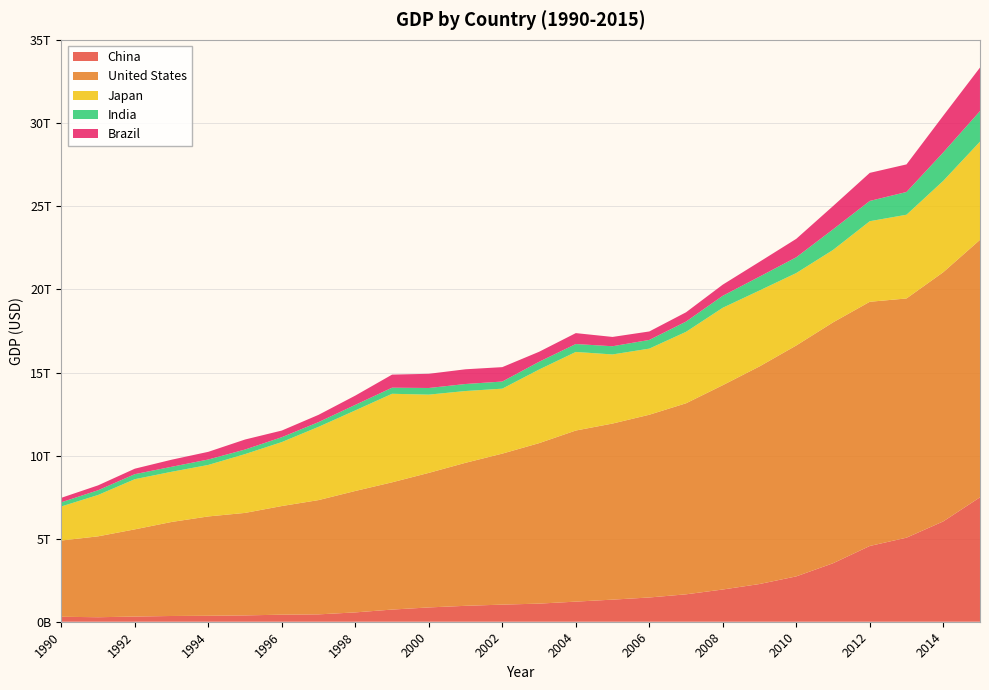

Reading left to right, extract all data points from this chart.

China: 1990=299000000000	1991=271000000000	1992=311000000000	1993=346000000000	1994=359000000000	1995=381000000000	1996=425000000000	1997=443000000000	1998=562000000000	1999=732000000000	2000=861000000000	2001=958000000000	2002=1030000000000	2003=1090000000000	2004=1210000000000	2005=1330000000000	2006=1460000000000	2007=1650000000000	2008=1940000000000	2009=2270000000000	2010=2730000000000	2011=3520000000000	2012=4560000000000	2013=5060000000000	2014=6040000000000	2015=7490000000000
United States: 1990=4590000000000	1991=4870000000000	1992=5250000000000	1993=5660000000000	1994=5980000000000	1995=6170000000000	1996=6540000000000	1997=6880000000000	1998=7310000000000	1999=7660000000000	2000=8100000000000	2001=8610000000000	2002=9090000000000	2003=9660000000000	2004=10300000000000	2005=10600000000000	2006=11000000000000	2007=11500000000000	2008=12300000000000	2009=13100000000000	2010=13900000000000	2011=14500000000000	2012=14700000000000	2013=14400000000000	2014=15000000000000	2015=15500000000000
Japan: 1990=2050000000000	1991=2490000000000	1992=3020000000000	1993=3020000000000	1994=3100000000000	1995=3540000000000	1996=3850000000000	1997=4410000000000	1998=4850000000000	1999=5330000000000	2000=4710000000000	2001=4320000000000	2002=3910000000000	2003=4430000000000	2004=4730000000000	2005=4160000000000	2006=3980000000000	2007=4300000000000	2008=4660000000000	2009=4570000000000	2010=4360000000000	2011=4360000000000	2012=4850000000000	2013=5040000000000	2014=5500000000000	2015=5910000000000
India: 1990=253000000000	1991=284000000000	1992=302000000000	1993=301000000000	1994=327000000000	1995=275000000000	1996=293000000000	1997=284000000000	1998=333000000000	1999=367000000000	2000=400000000000	2001=423000000000	2002=429000000000	2003=467000000000	2004=477000000000	2005=494000000000	2006=524000000000	2007=618000000000	2008=722000000000	2009=834000000000	2010=949000000000	2011=1240000000000	2012=1220000000000	2013=1370000000000	2014=1710000000000	2015=1840000000000
Brazil: 1990=268000000000	1991=294000000000	1992=330000000000	1993=426000000000	1994=462000000000	1995=603000000000	1996=401000000000	1997=438000000000	1998=558000000000	1999=786000000000	2000=854000000000	2001=886000000000	2002=867000000000	2003=602000000000	2004=657000000000	2005=560000000000	2006=509000000000	2007=559000000000	2008=670000000000	2009=892000000000	2010=1110000000000	2011=1400000000000	2012=1690000000000	2013=1660000000000	2014=2210000000000	2015=2620000000000